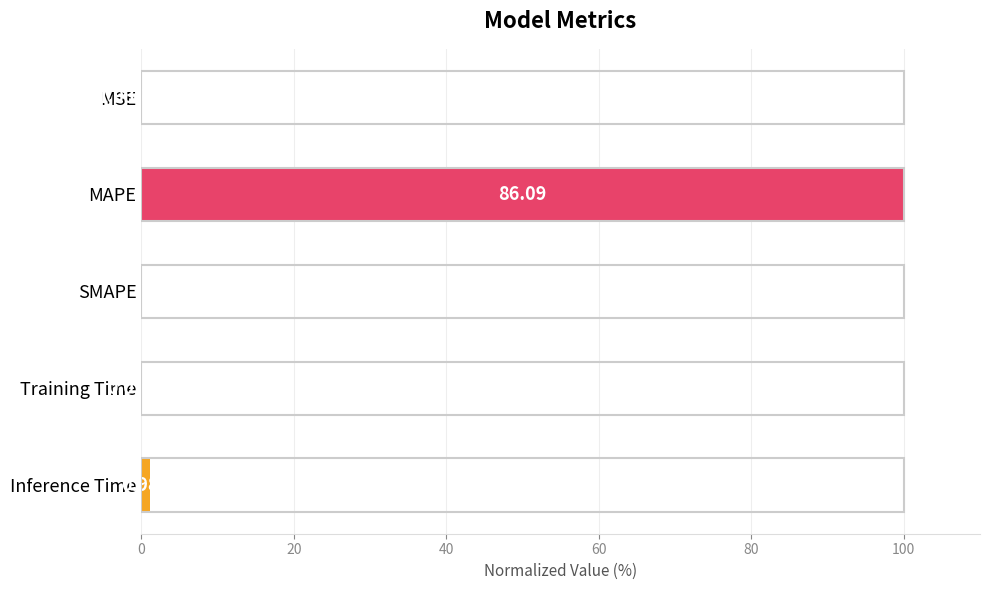

What is the average value?

20.2